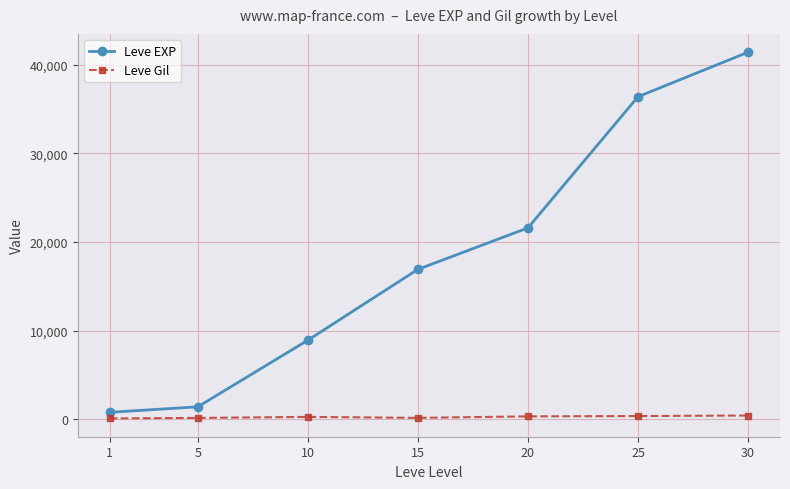

Which series has the widest spread of values?

Leve EXP